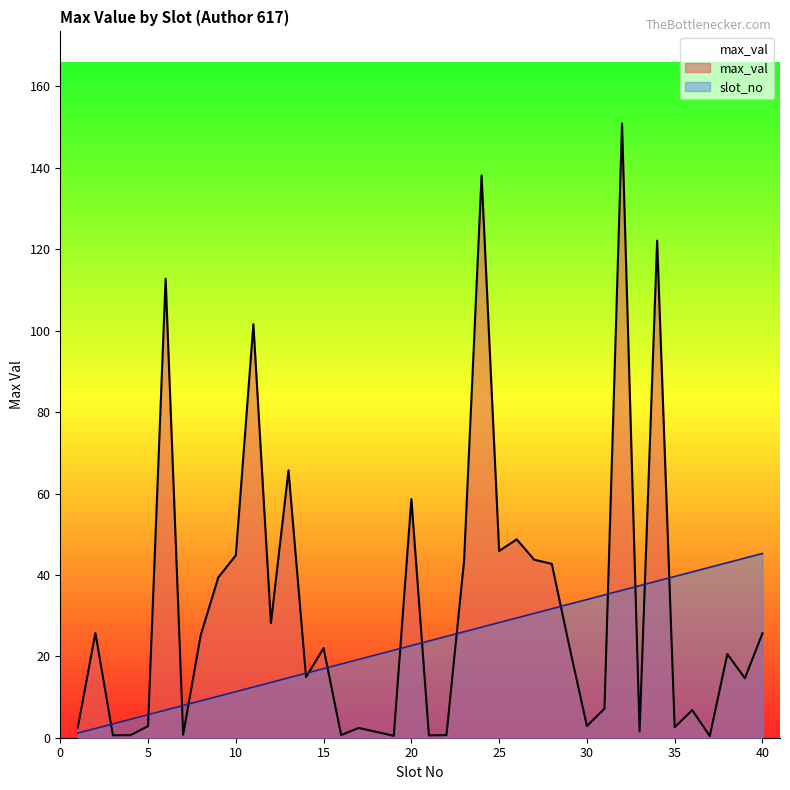

Reading left to right, extract all data points from this chart.

max_val: 1=2.5	2=25.7	3=0.6	4=0.6	5=2.8	6=112.8	7=0.7	8=25.2	9=39.4	10=44.8	11=101.6	12=28.2	13=65.7	14=14.9	15=22.0	16=0.6	17=2.4	19=0.5	20=58.6	21=0.6	22=0.6	23=43.4	24=138.1	25=45.9	26=48.7	27=43.7	28=42.7	29=22.4	30=2.9	31=7.1	32=150.9	33=1.5	34=122.1	35=2.6	36=6.8	37=0.4	38=20.5	39=14.6	40=25.6
slot_no: 1=1.1	2=2.3	3=3.4	4=4.5	5=5.7	6=6.8	7=7.9	8=9.1	9=10.2	10=11.3	11=12.4	12=13.6	13=14.7	14=15.8	15=17.0	16=18.1	17=19.2	19=21.5	20=22.6	21=23.8	22=24.9	23=26.0	24=27.2	25=28.3	26=29.4	27=30.6	28=31.7	29=32.8	30=34.0	31=35.1	32=36.2	33=37.3	34=38.5	35=39.6	36=40.7	37=41.9	38=43.0	39=44.1	40=45.3